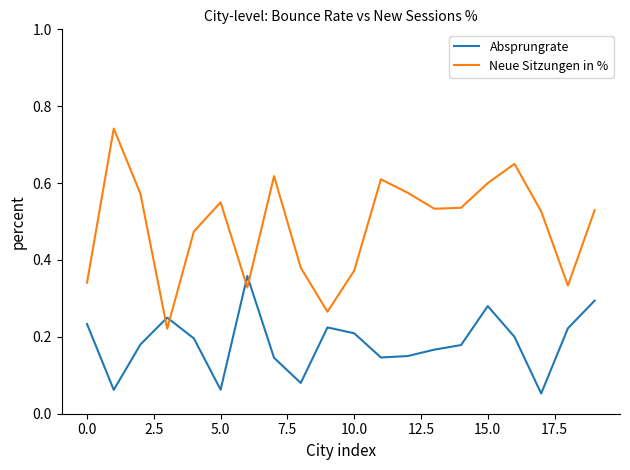

How many Absprungrate values are between 0 and 1?

20